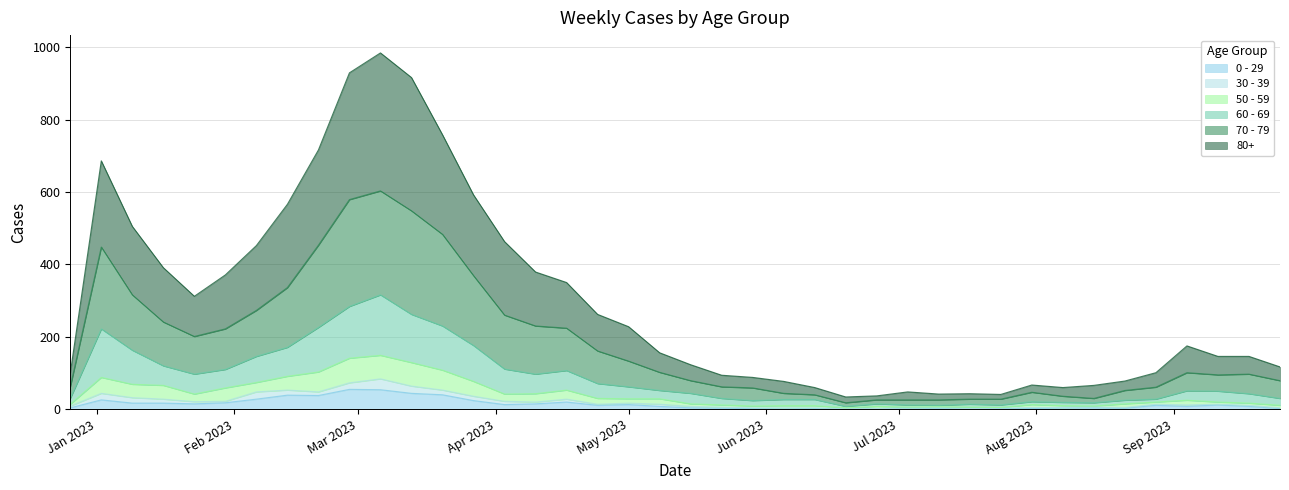

What are all the series names shown in the legend?

0 - 29, 30 - 39, 50 - 59, 60 - 69, 70 - 79, 80+